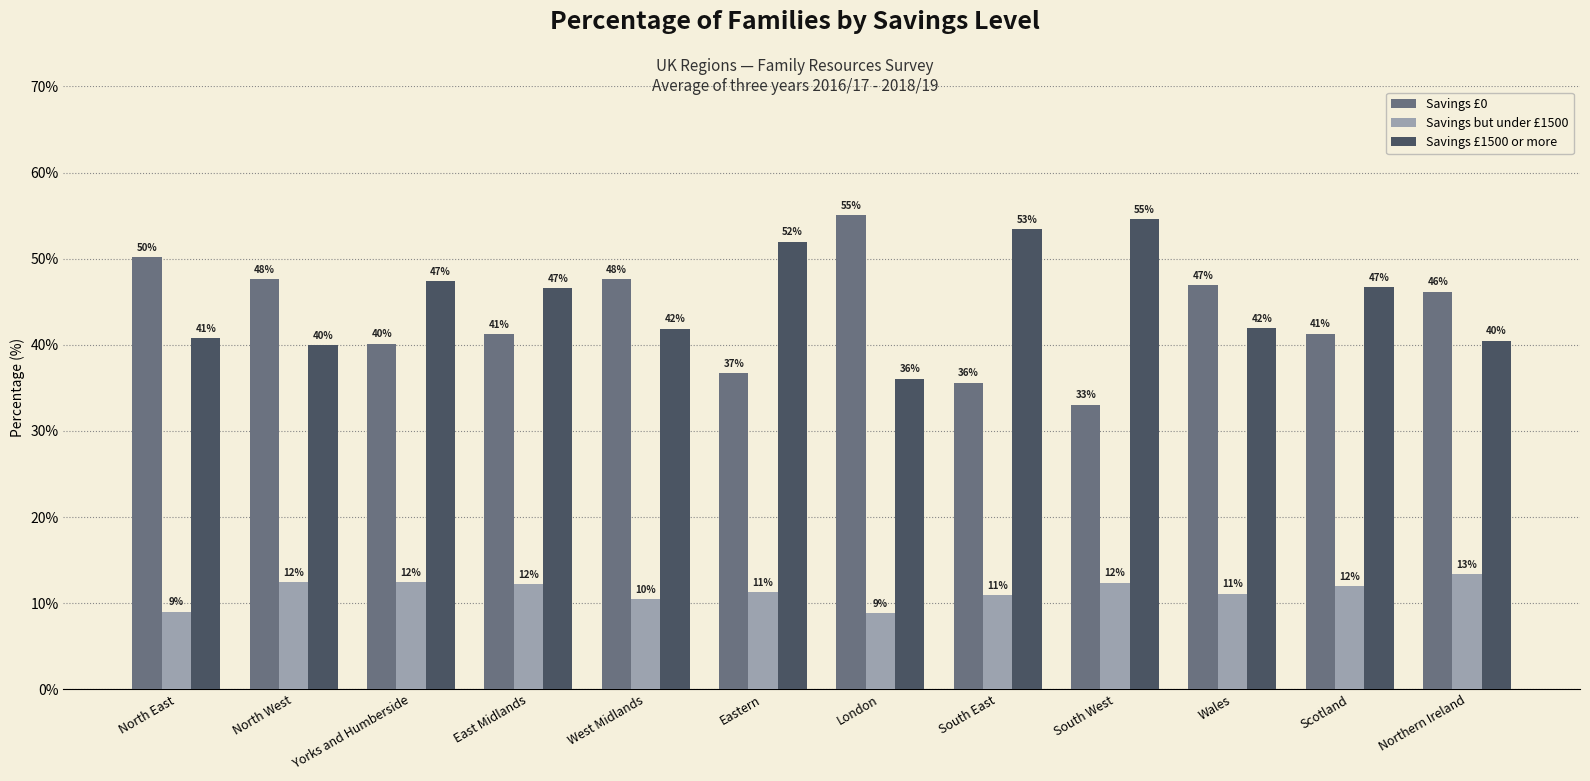

Is the value of Savings £1500 or more at East Midlands greater than the value of Savings but under £1500 at Eastern?

Yes